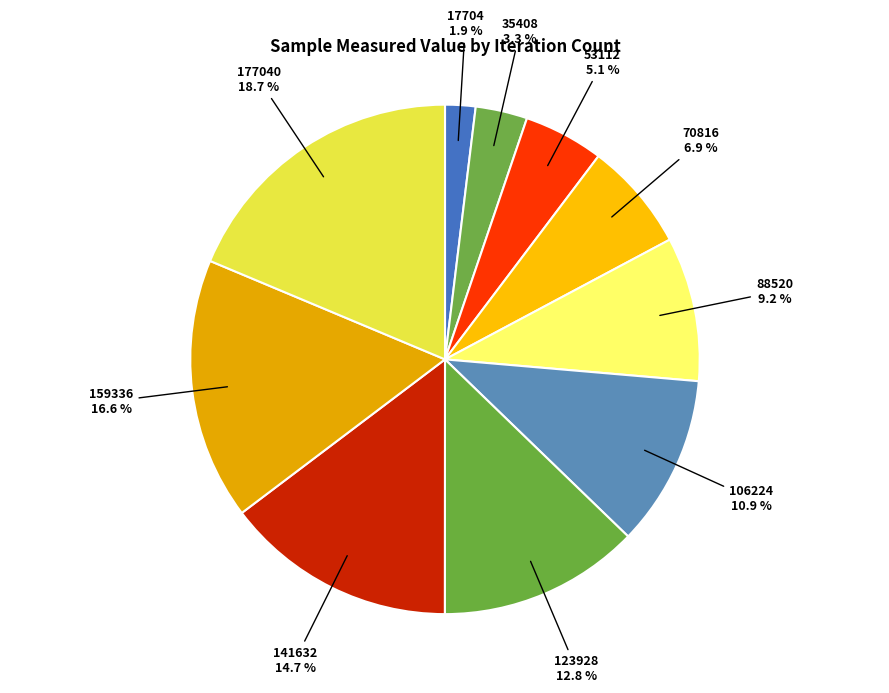

Which slice is the smallest?

17704